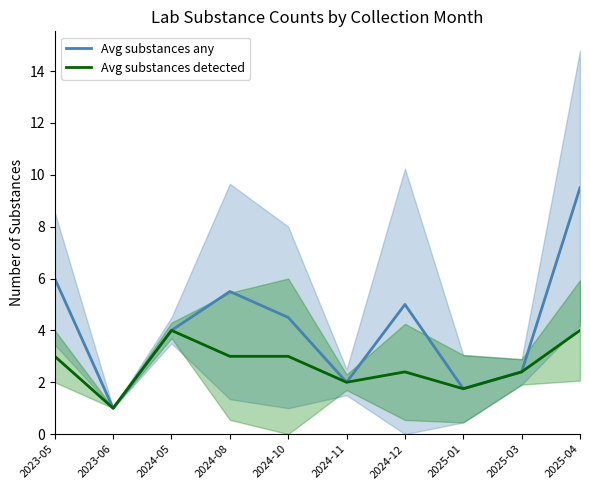

Which series has the largest range (max minus min)?

Avg substances any